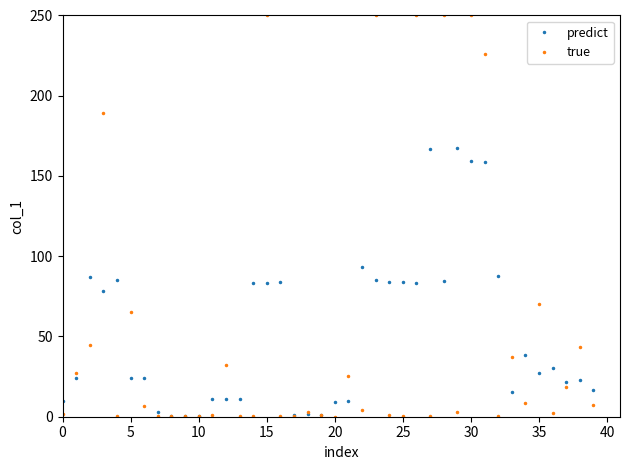

True or false: predict has more than 1 interior local peaks.

True